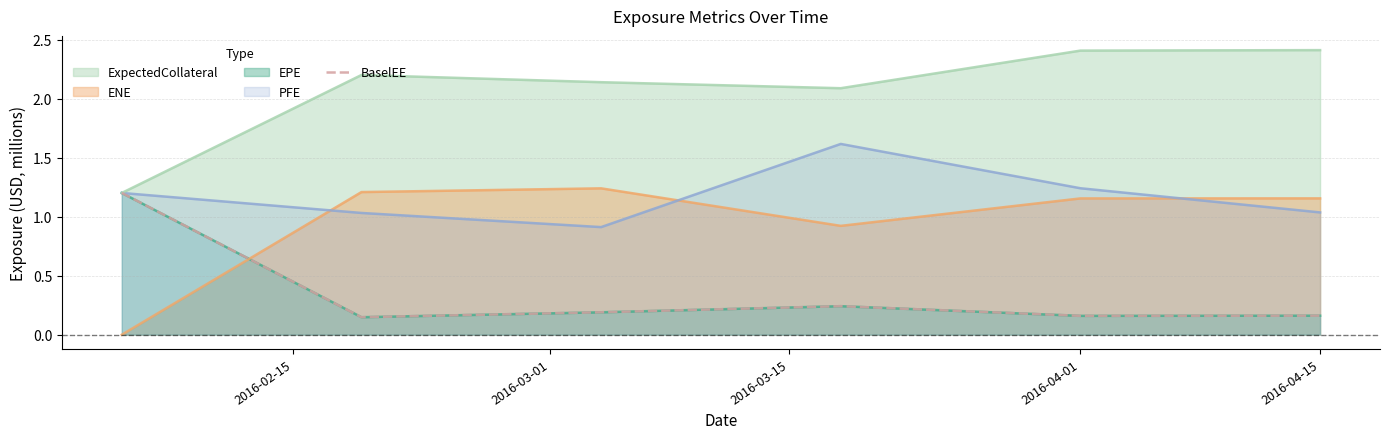

How many times do ENE and BaselEE cross each other?

1